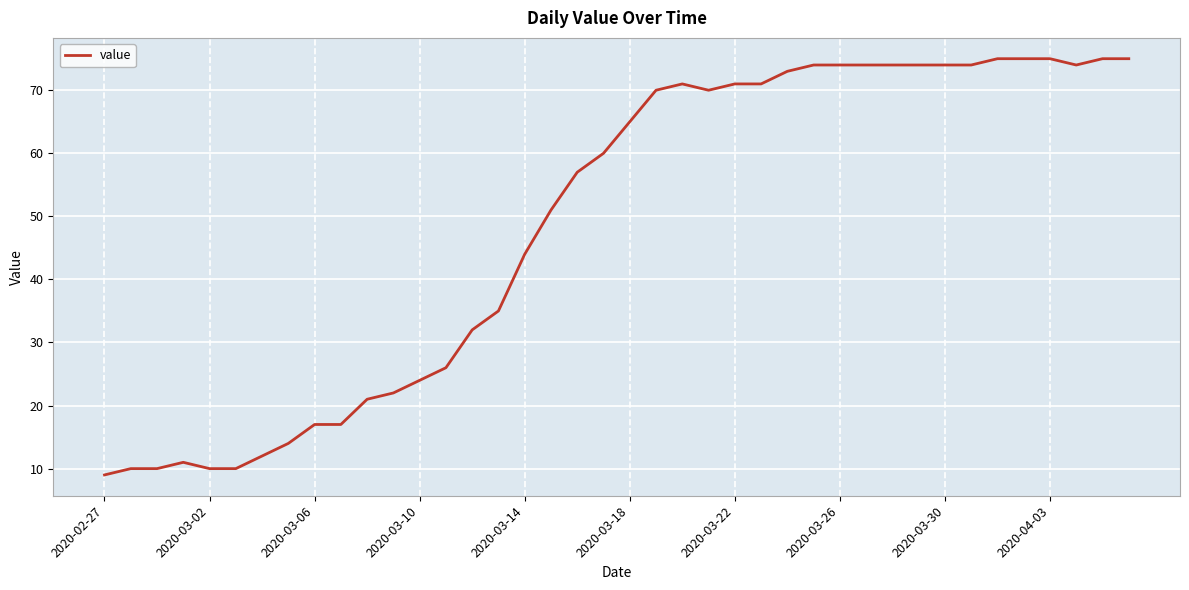

What is the greatest value displayed?

75